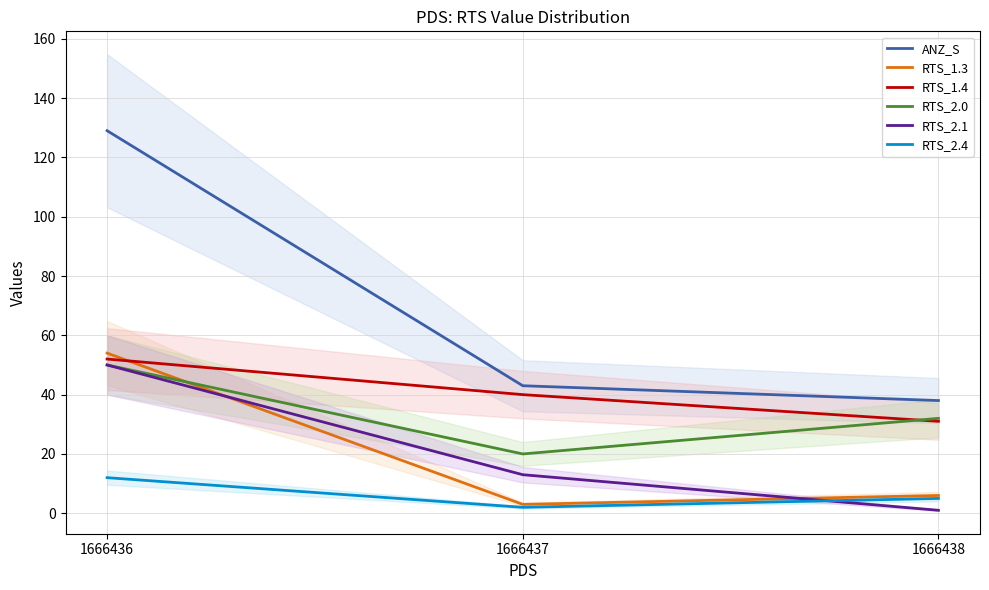

What are all the series names shown in the legend?

ANZ_S, RTS_1.3, RTS_1.4, RTS_2.0, RTS_2.1, RTS_2.4